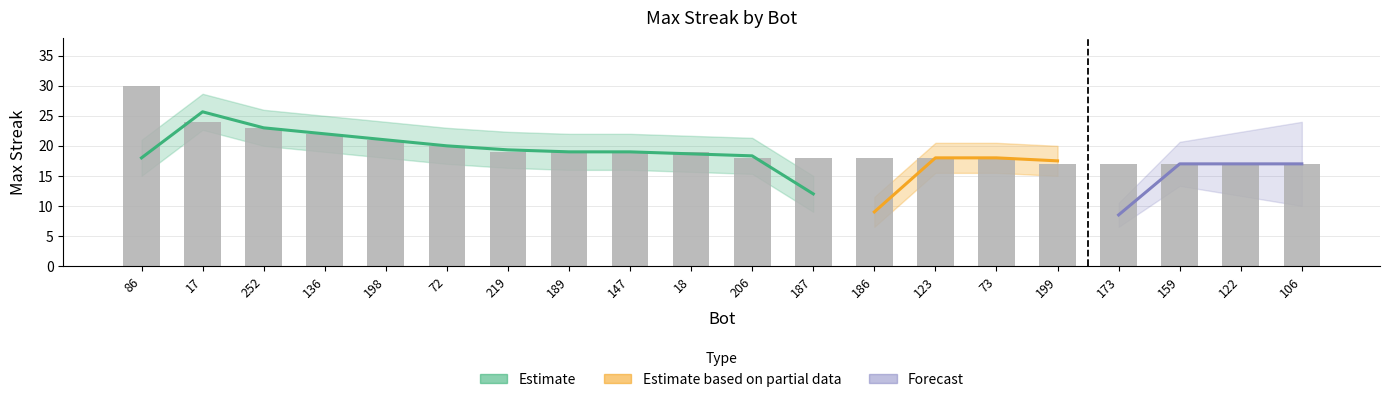

What is the difference between the second highest and minimum values?

7